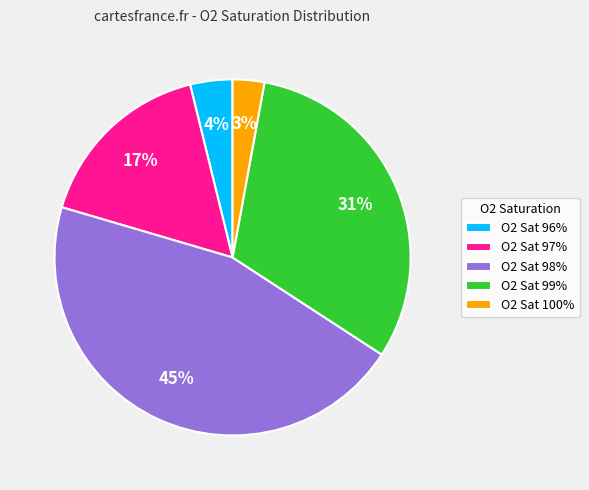

Between O2 Sat 97% and O2 Sat 98%, which is larger?

O2 Sat 98%